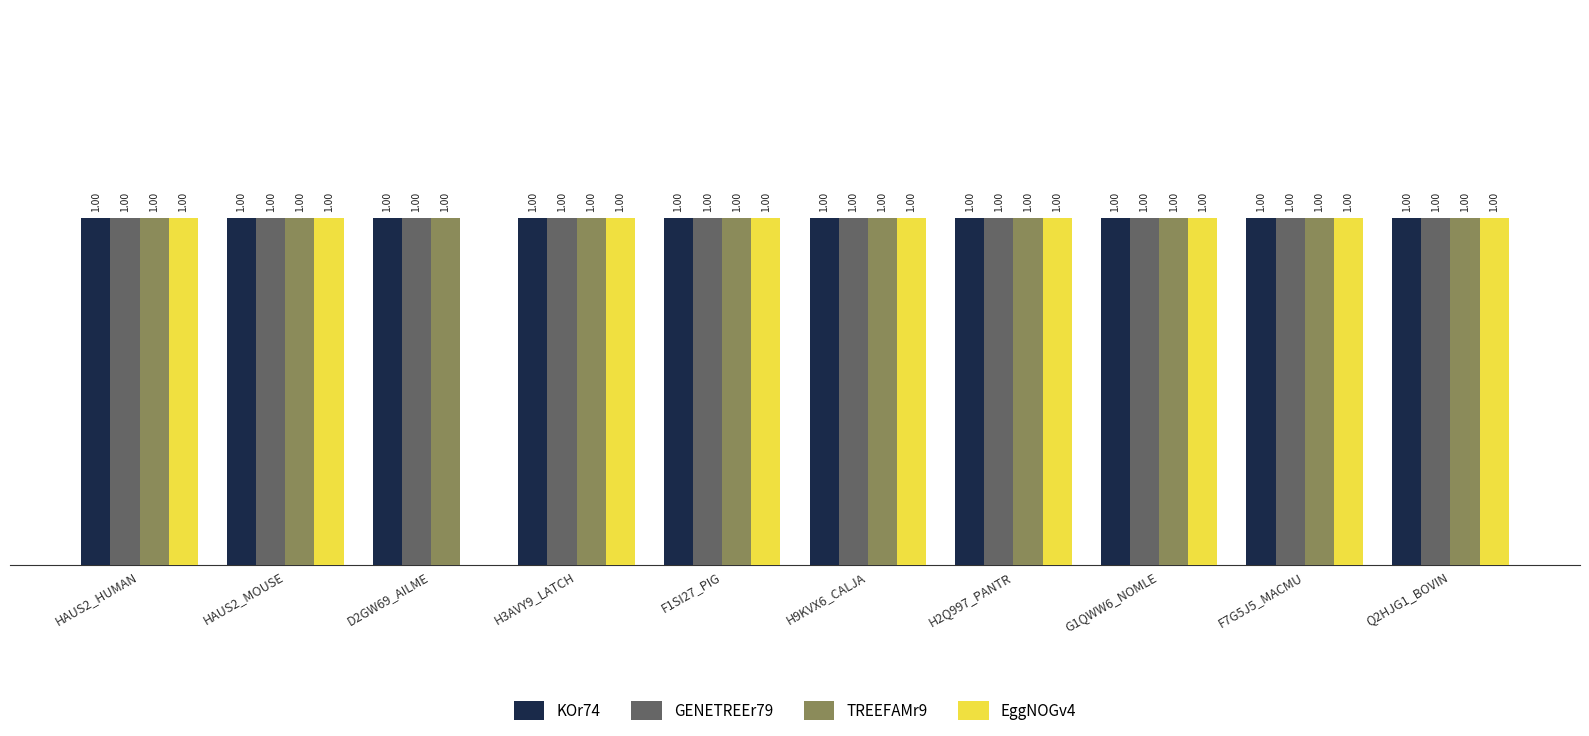

Which series changed the most between HAUS2_HUMAN and D2GW69_AILME?

EggNOGv4